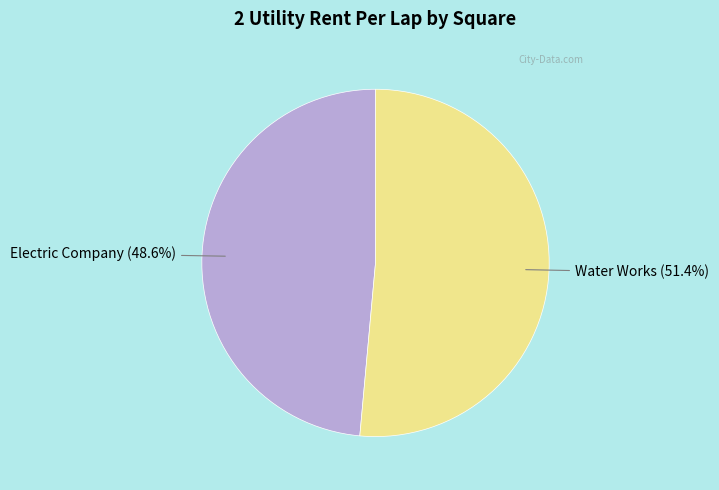

To the nearest percent, what portion does Water Works represent?

51%